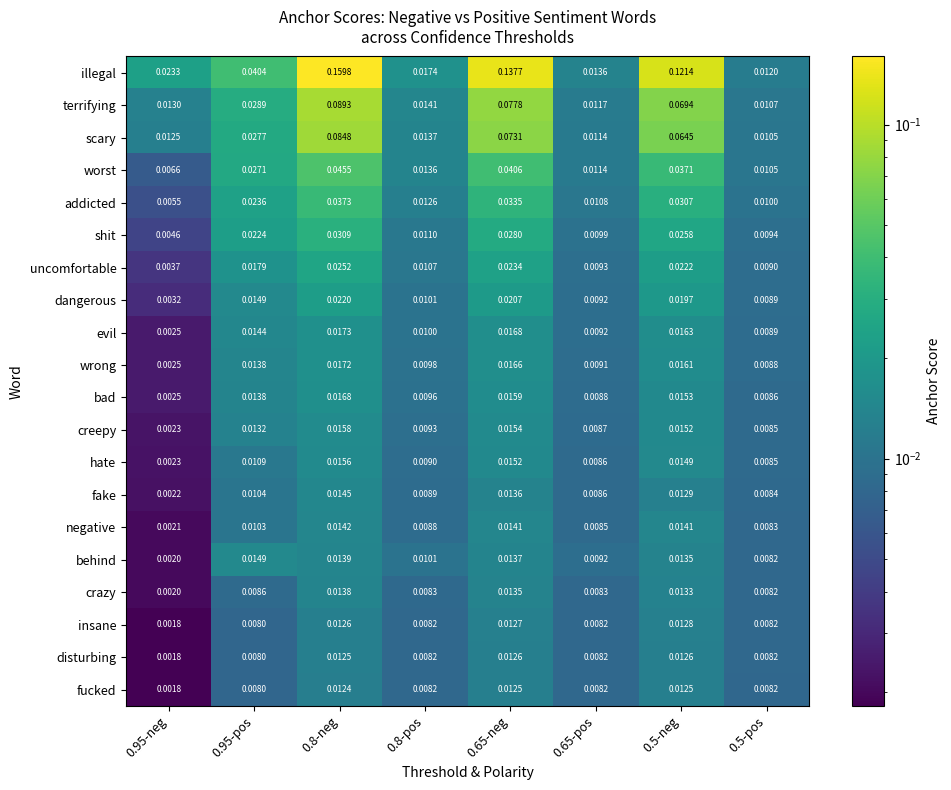

Is the value of terrifying at 0.65-pos greater than the value of bad at 0.8-neg?

No